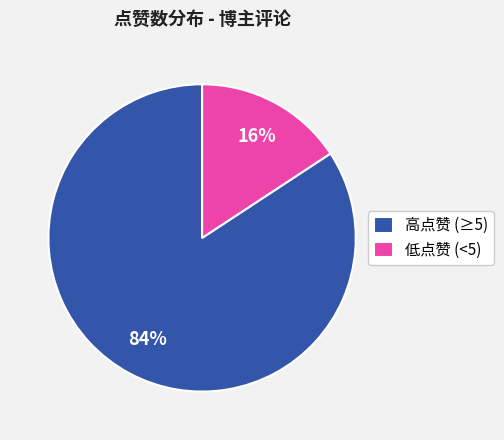

How many slices are in this pie chart?

2